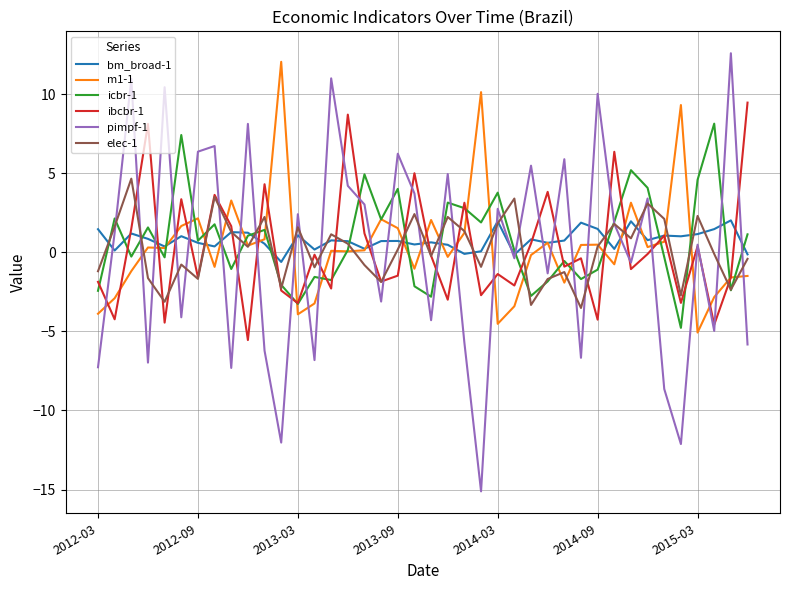

What is the average value of the elec-1 series?

0.2